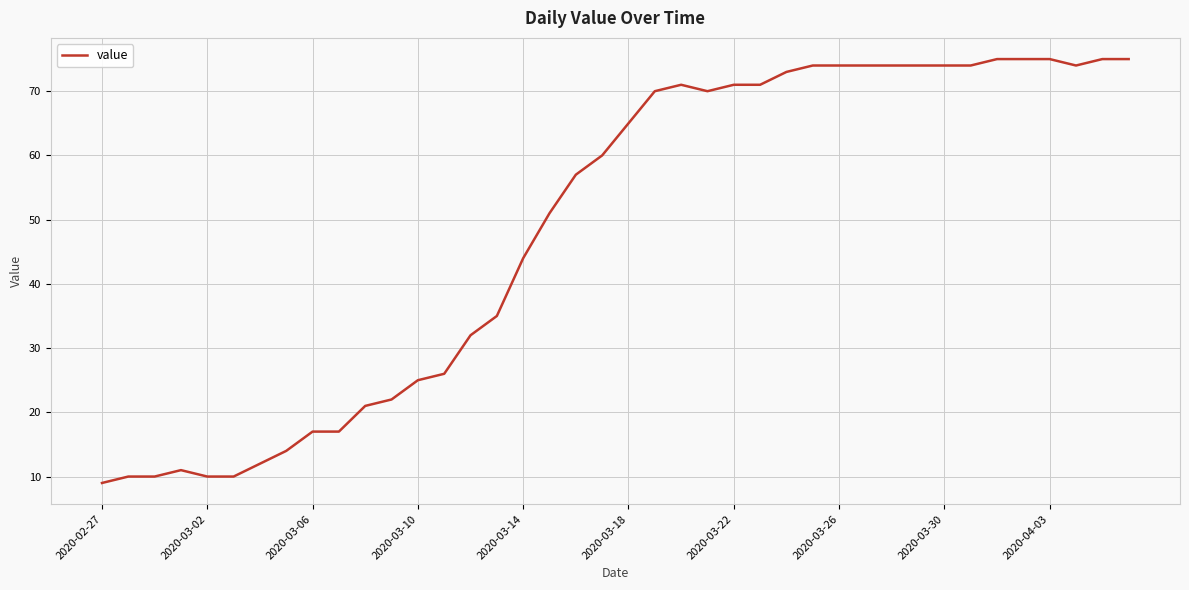

What is the maximum value shown in the chart?

75